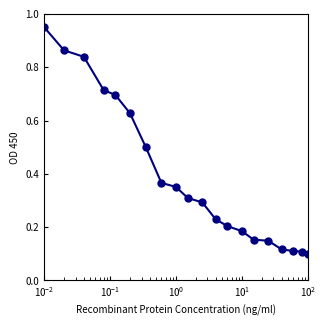

Count the number of categories in the chart.

20